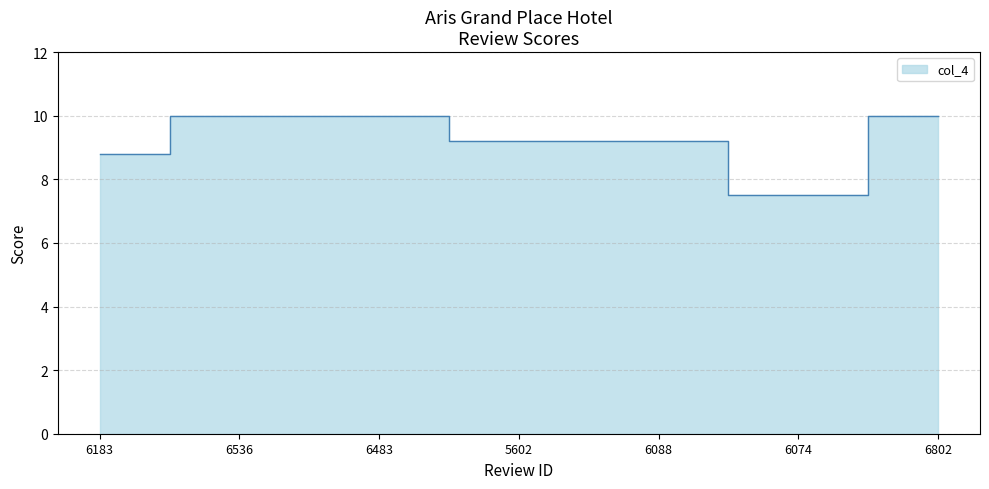

Which label corresponds to the smallest value in the chart?

6074